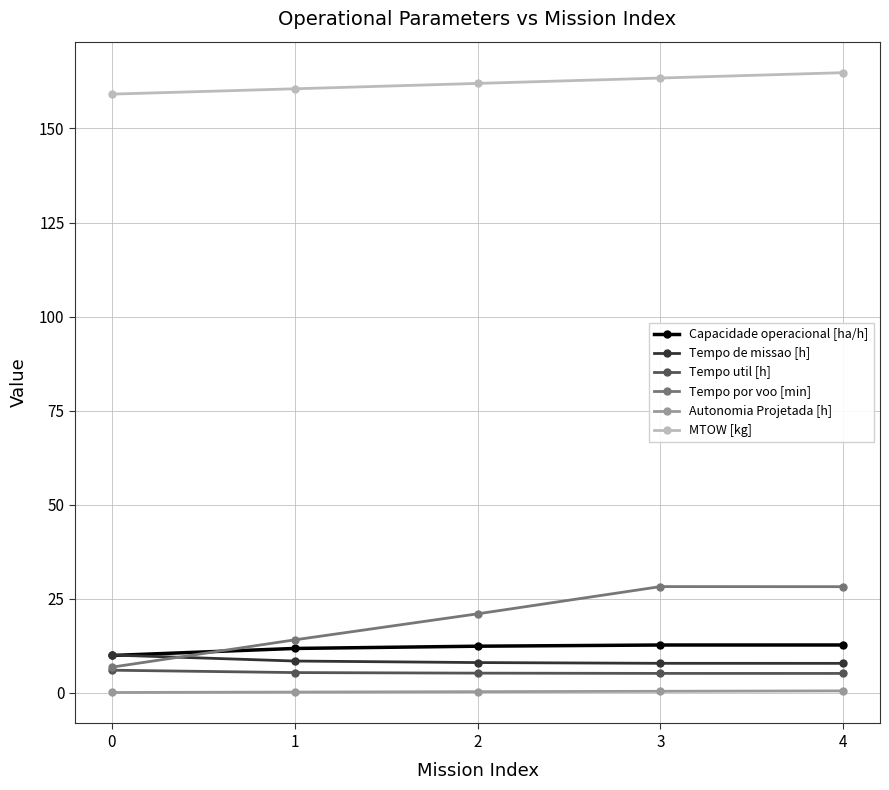

True or false: Tempo de missao [h] has a value of 10.1 at 0.

True